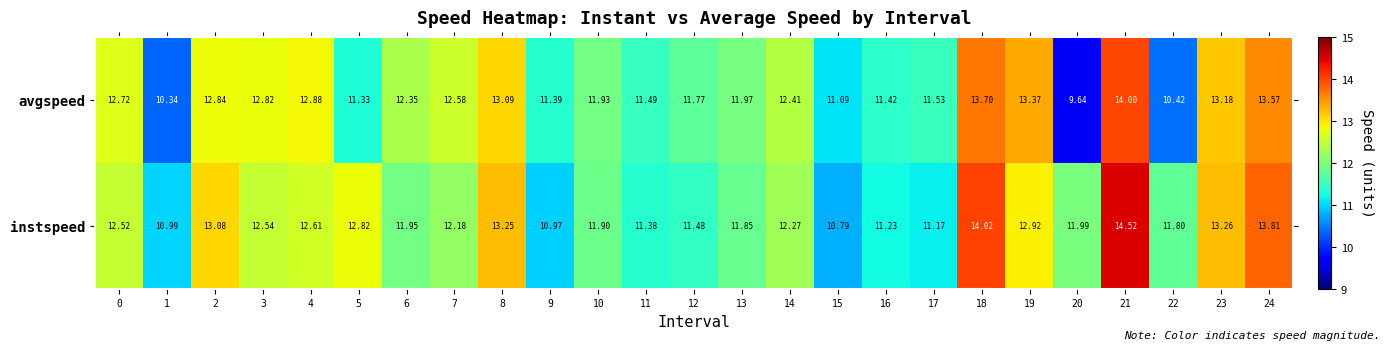

Which series has the widest spread of values?

avgspeed